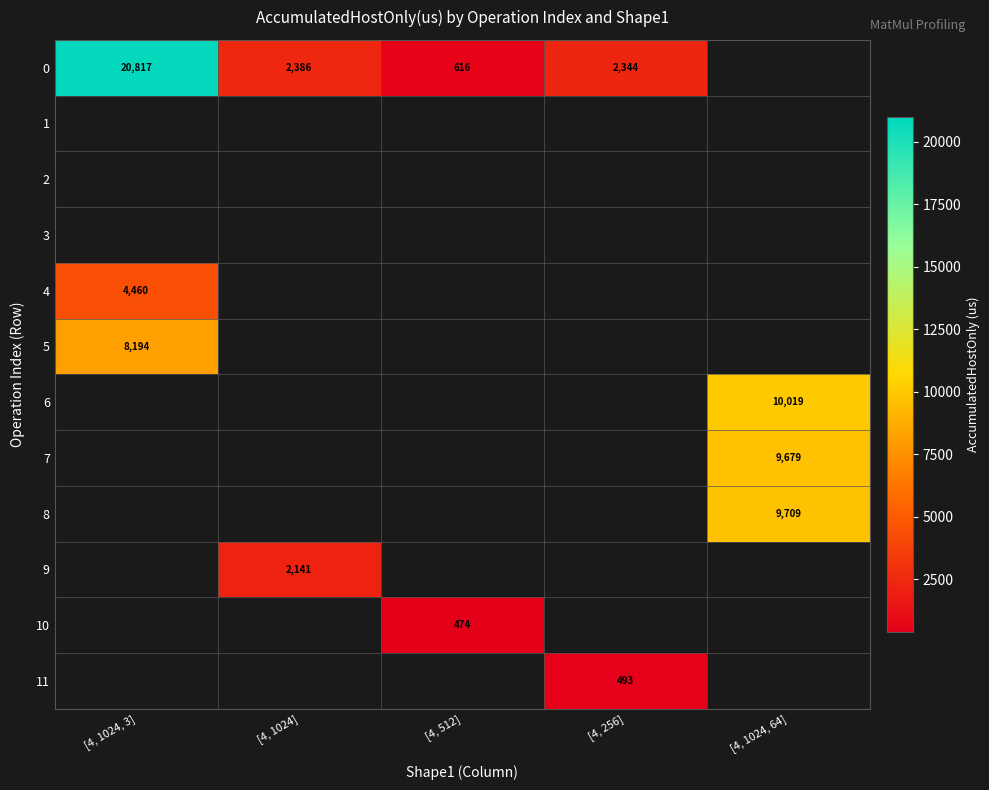

What is the maximum value shown in the chart?

20816.7